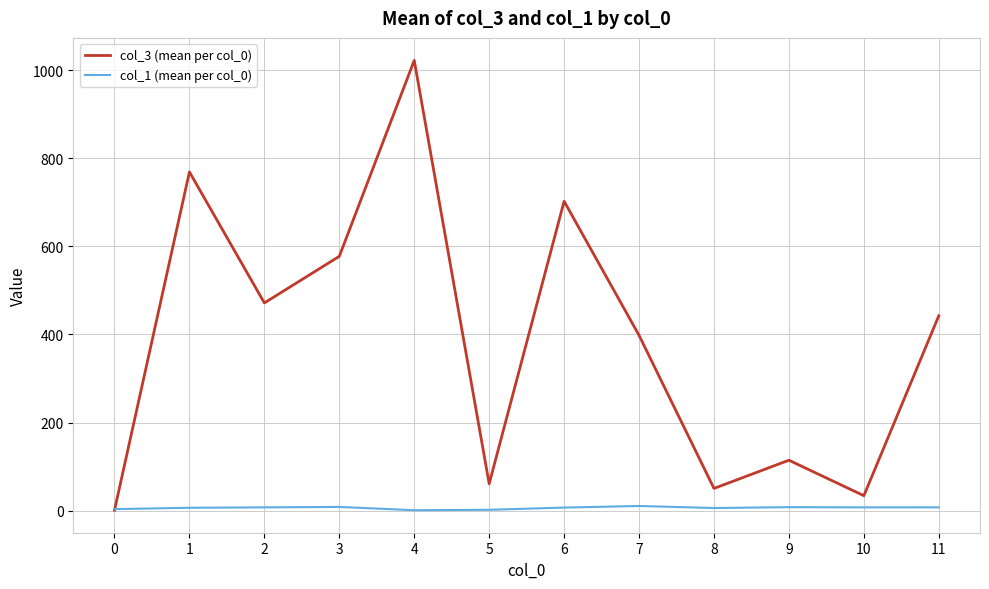

How many lines are shown in the chart?

2